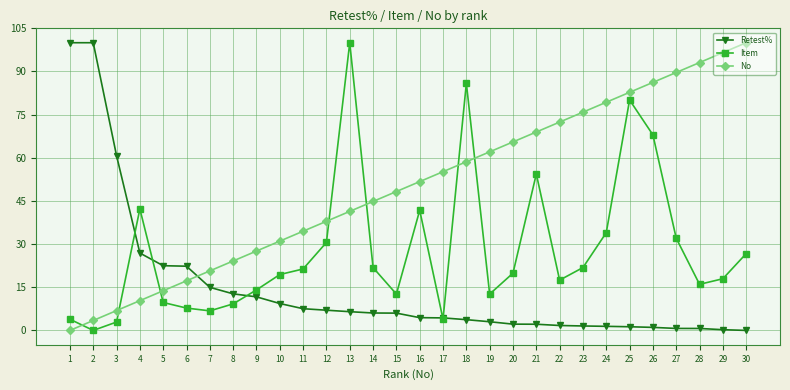

Rank the series at 12 from highest to lowest value.

No, Item, Retest%